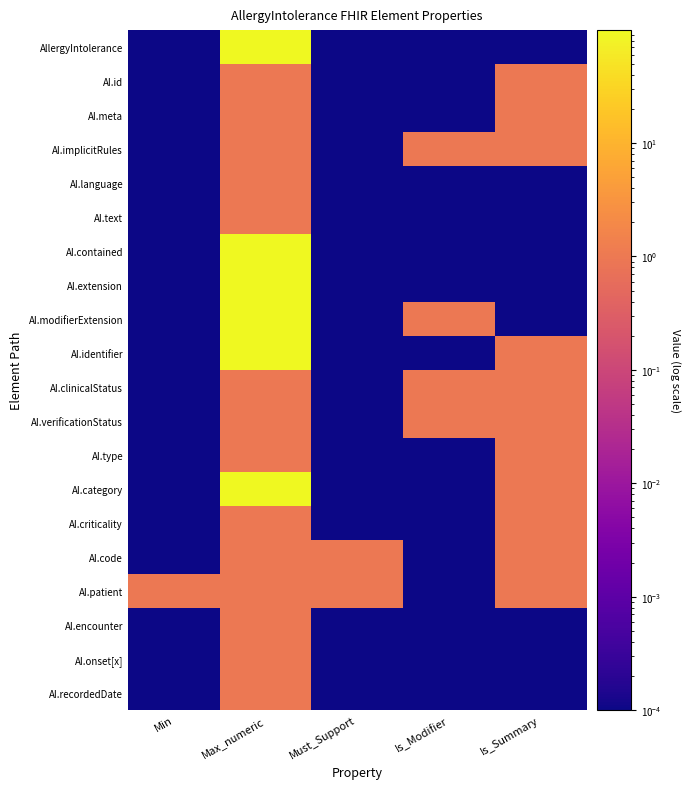

At which category is the sum across all series the highest?

Max_numeric